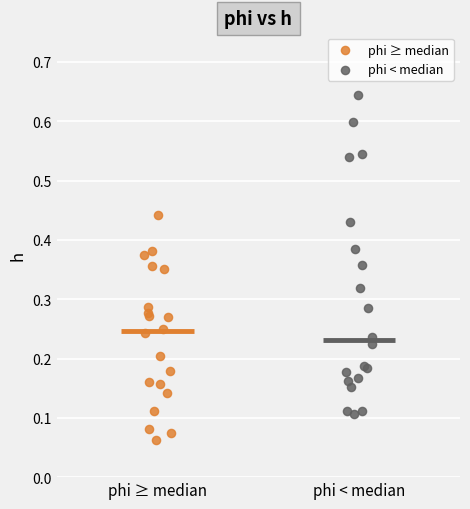

Which series contains the highest Y value?

phi < median